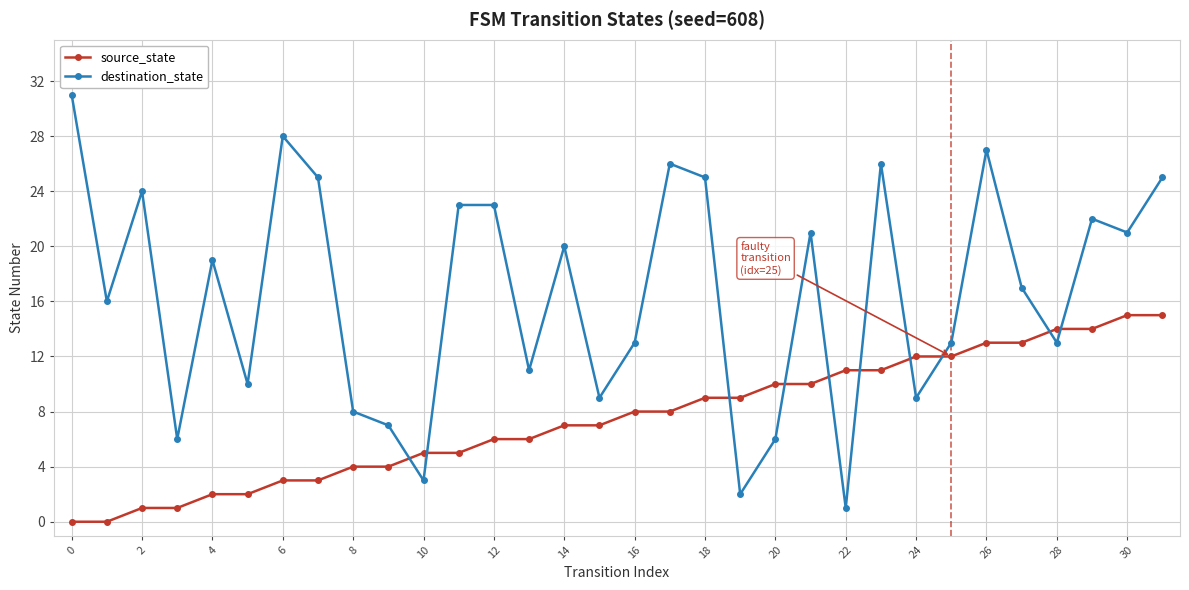

In destination_state, how many points are lower than both neighbors (excluding endpoints)?

11